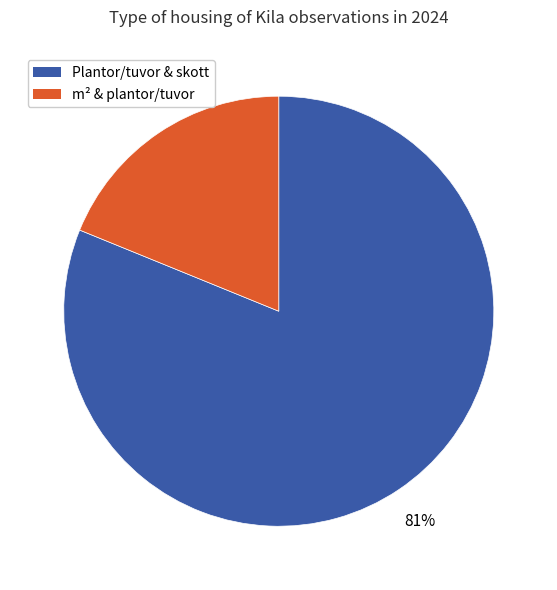

Is there a majority slice in this chart?

Yes